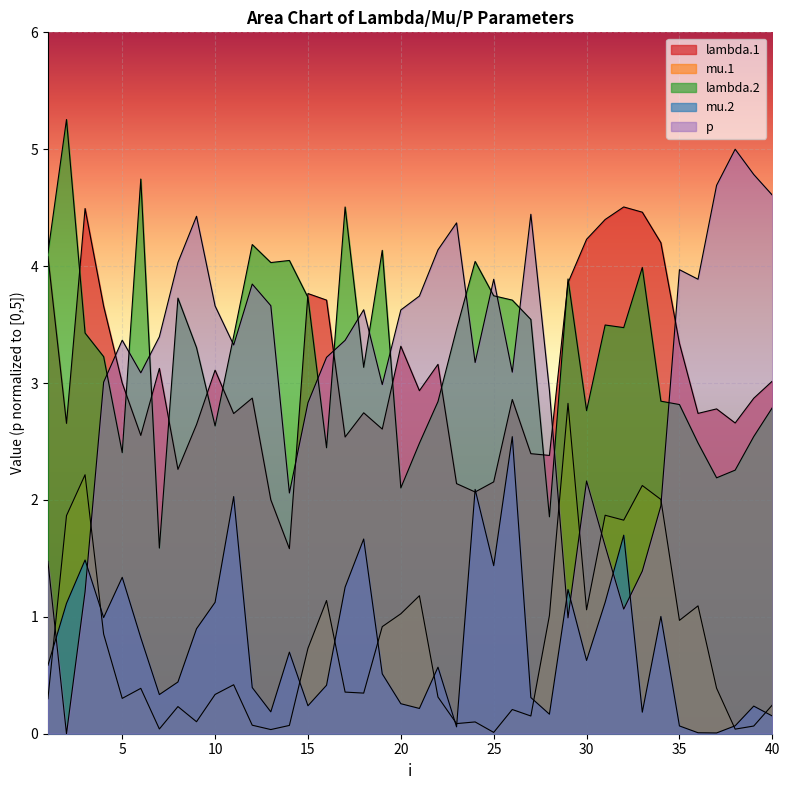

Where is the first local maximum for mu.1?

3